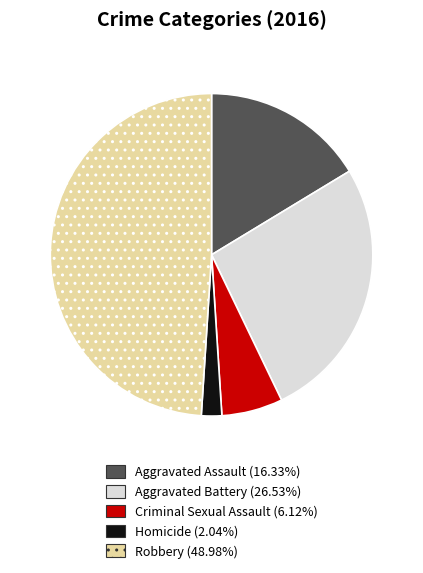

Is the sum of Homicide and Aggravated Battery greater than half?

No